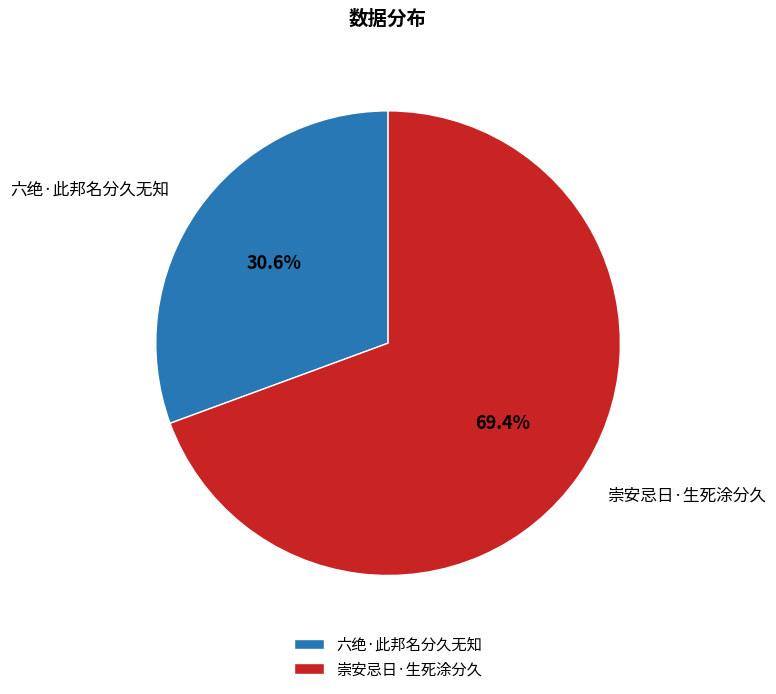

How many slices are in this pie chart?

2